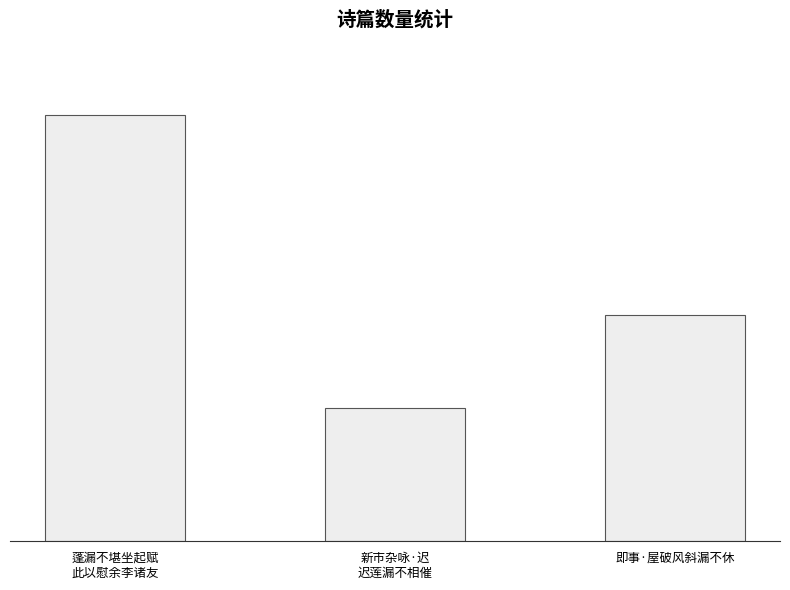

Does the chart contain any negative values?

No